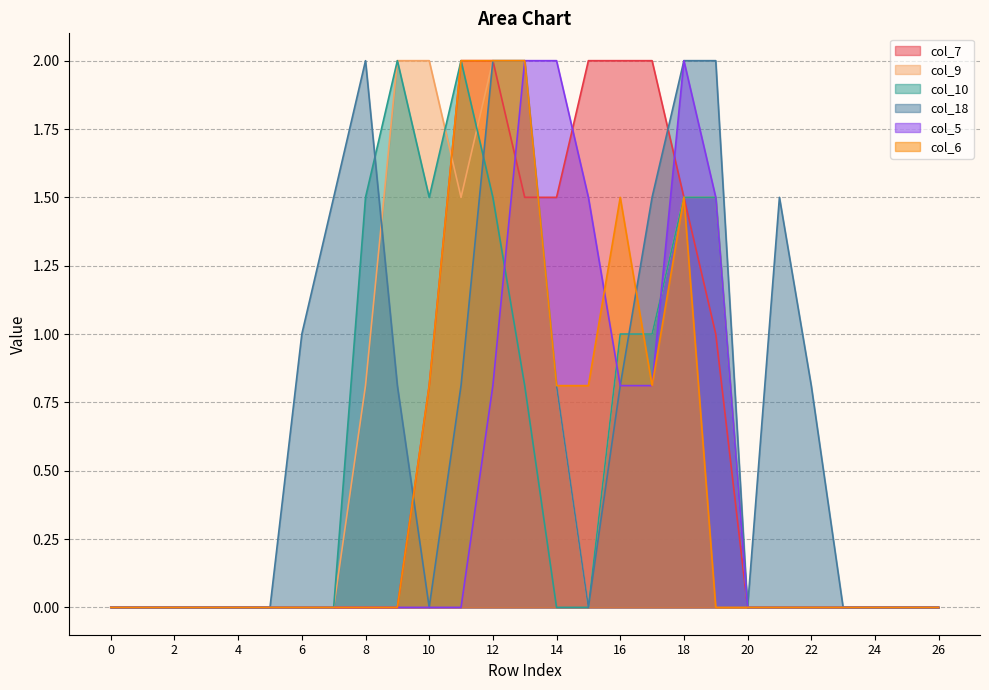

Is the value of col_5 at 12 greater than the value of col_7 at 6?

Yes